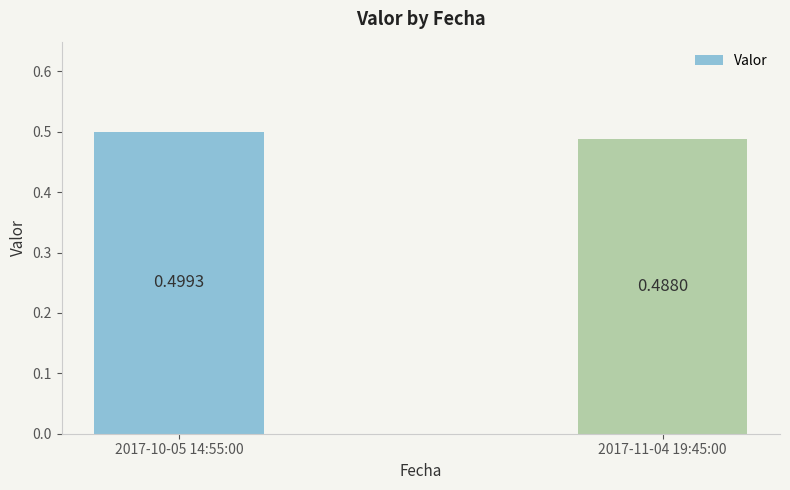

The chart shows a value of 0.2 at 2017-10-05 14:55:00. True or false?

False